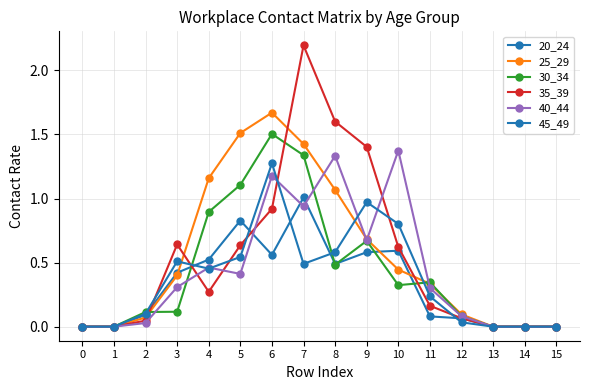

Rank the series at 8 from highest to lowest value.

35_39, 40_44, 25_29, 45_49, 20_24, 30_34